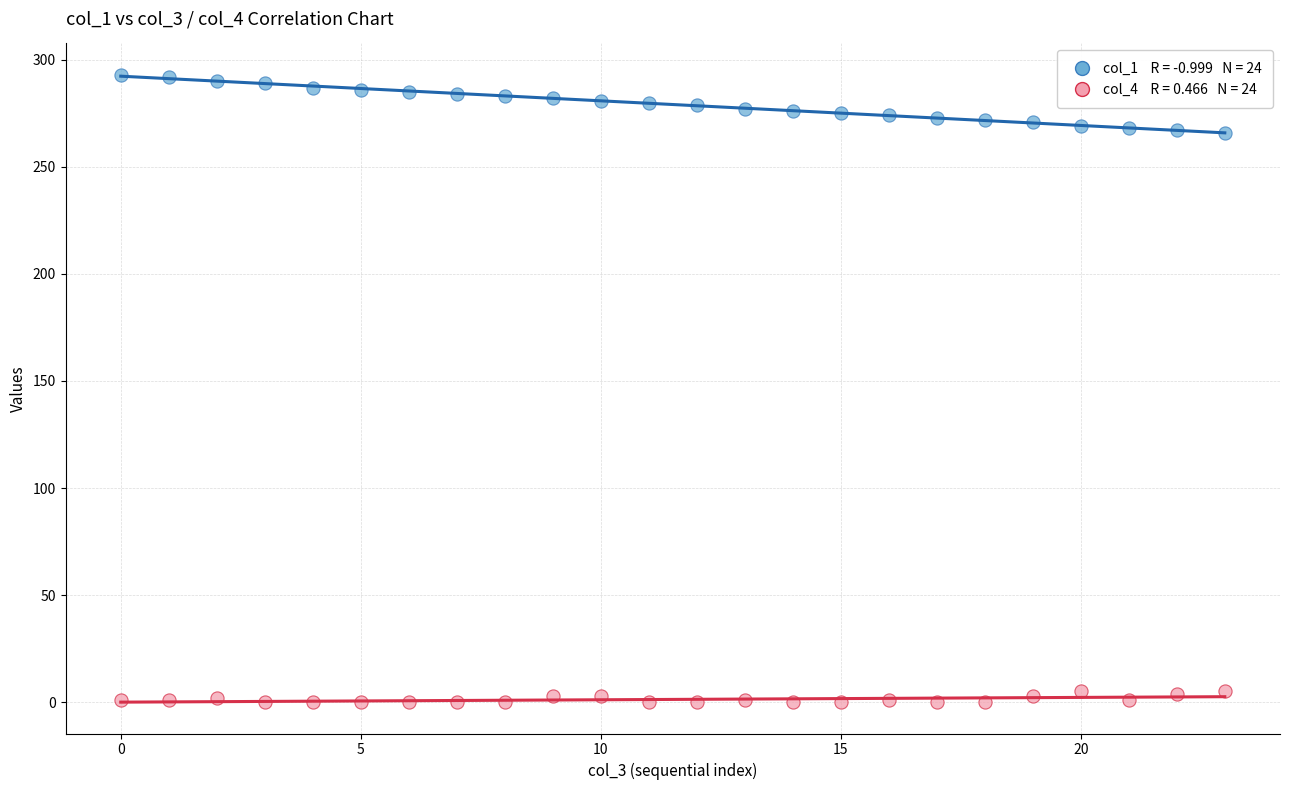

Across all data points, what is the range of Y values (max minus min)?

293